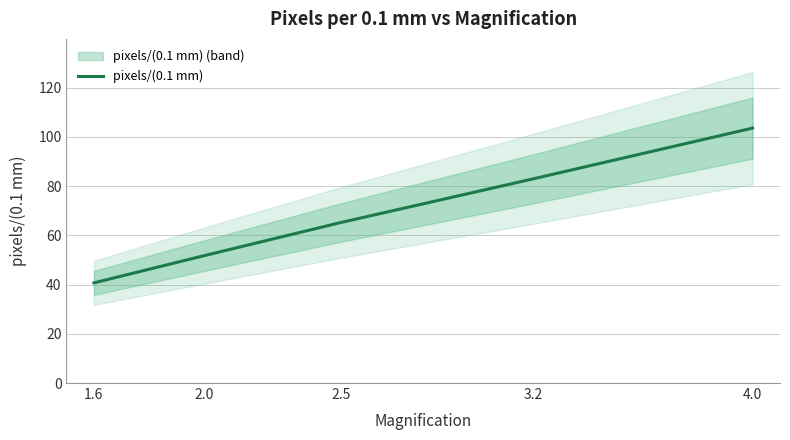

Rank the categories by value from lowest to highest.

1.6, 2.0, 2.5, 3.2, 4.0